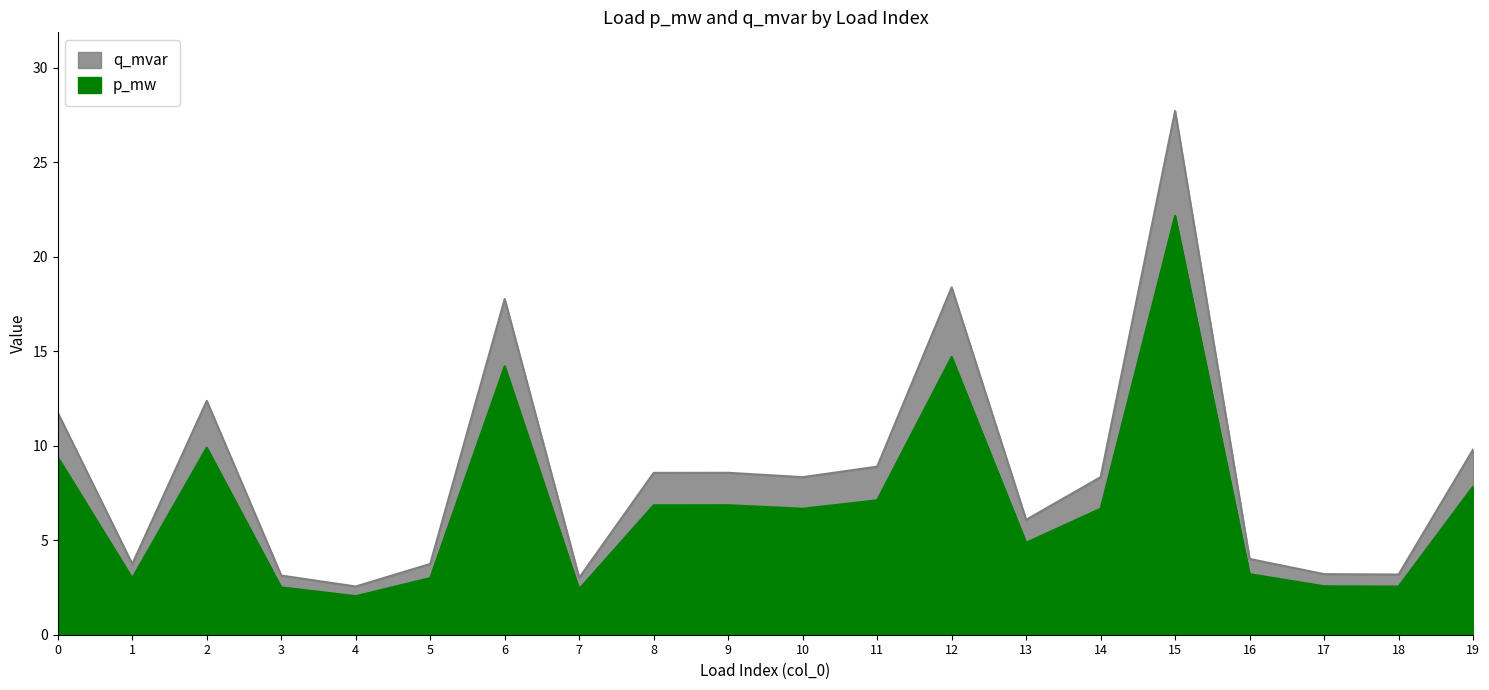

At 15, list the series in order from largest to smallest.

p_mw, q_mvar